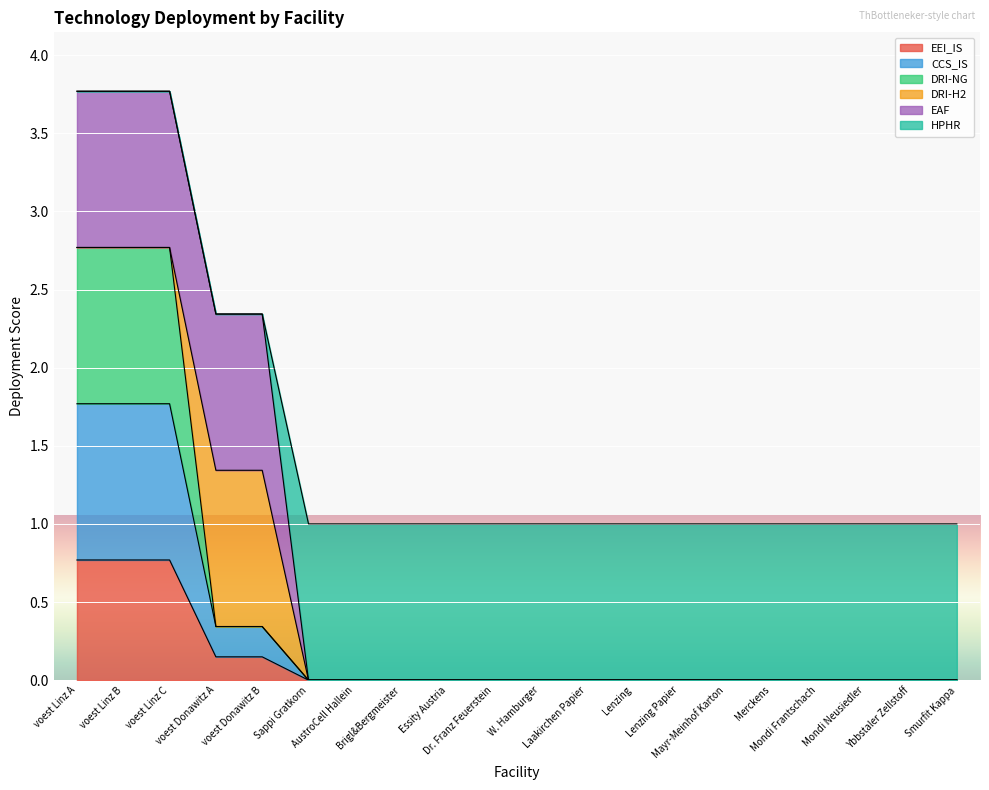

Is the value of DRI-NG at voest Linz B greater than the value of EEI_IS at voest Linz C?

Yes